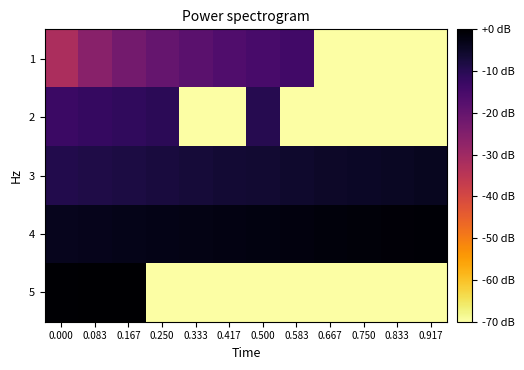

Which has a higher value, 0.000 or 0.250?

0.250